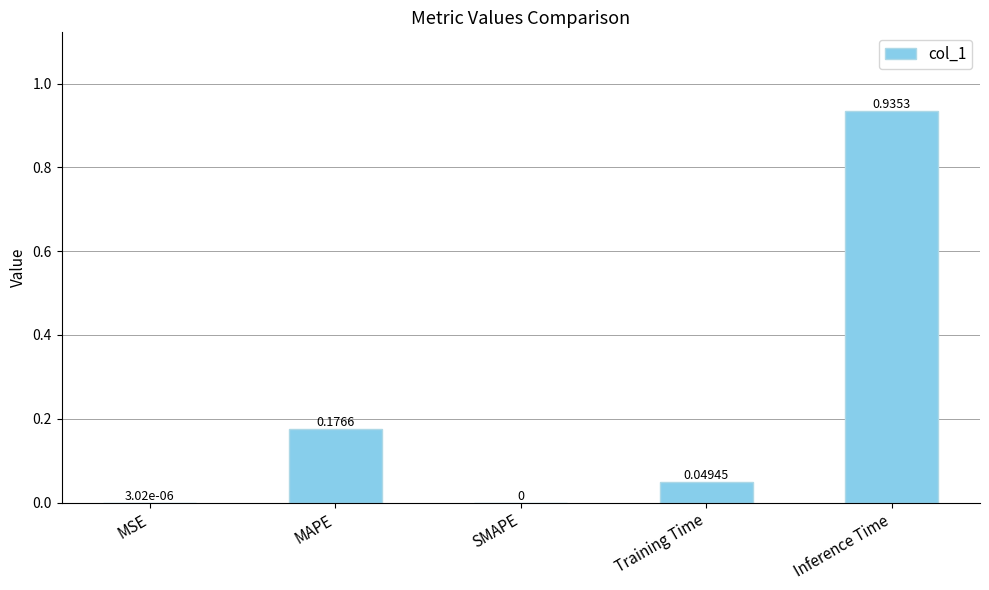

At which category does the chart reach its peak across all series?

Inference Time